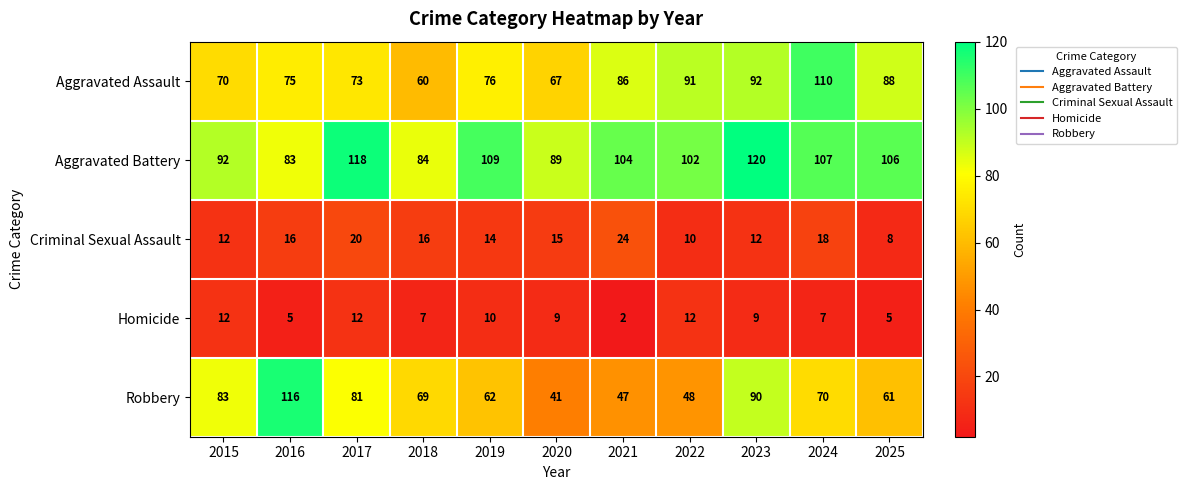

List the labels in order of Robbery value, smallest first.

2020, 2021, 2022, 2025, 2019, 2018, 2024, 2017, 2015, 2023, 2016